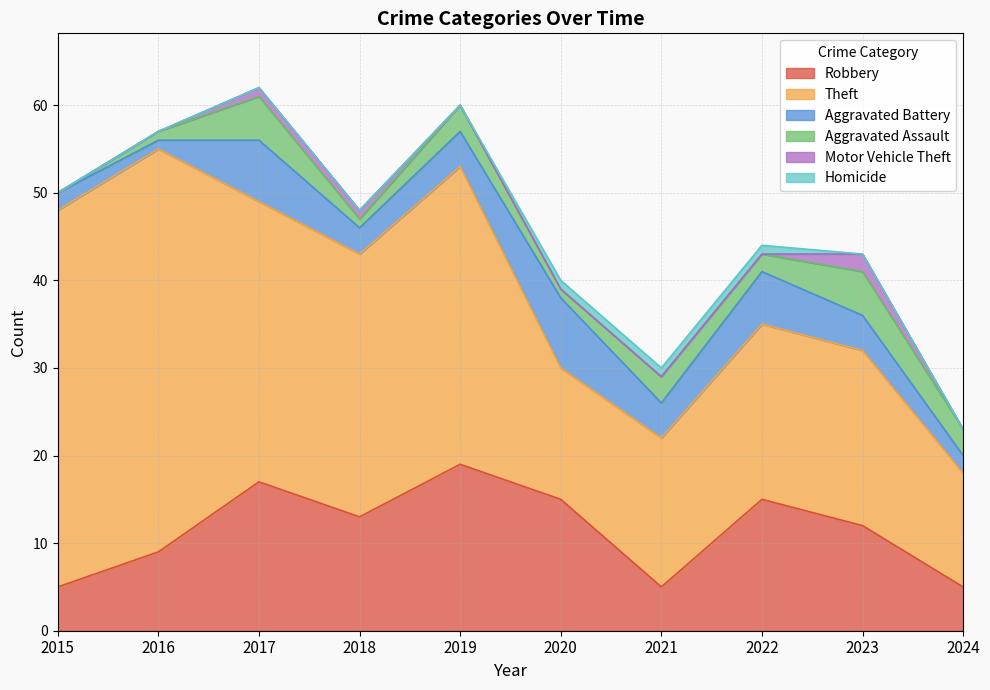

What are all the series names shown in the legend?

Robbery, Theft, Aggravated Battery, Aggravated Assault, Motor Vehicle Theft, Homicide